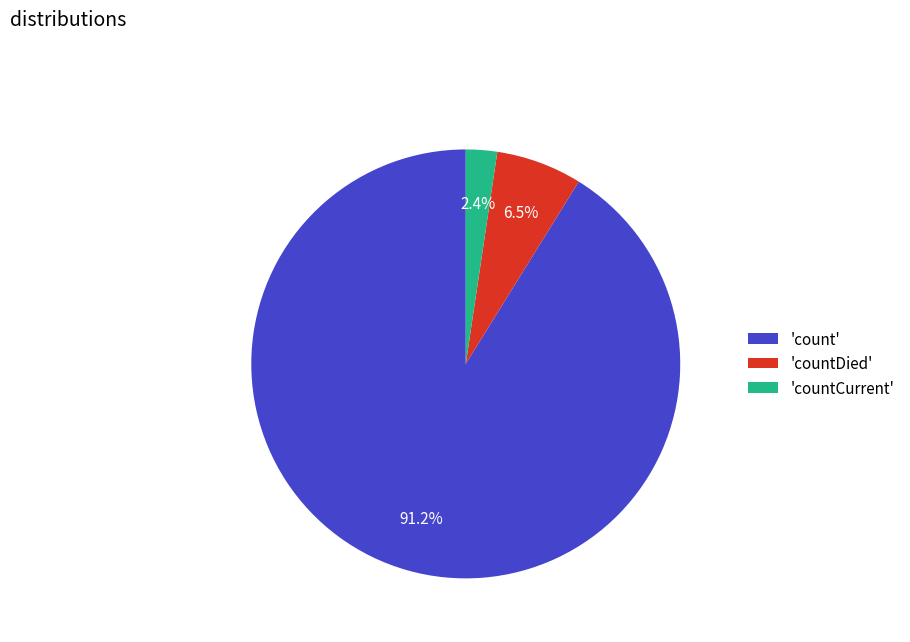

Which slice is the largest?

'count'